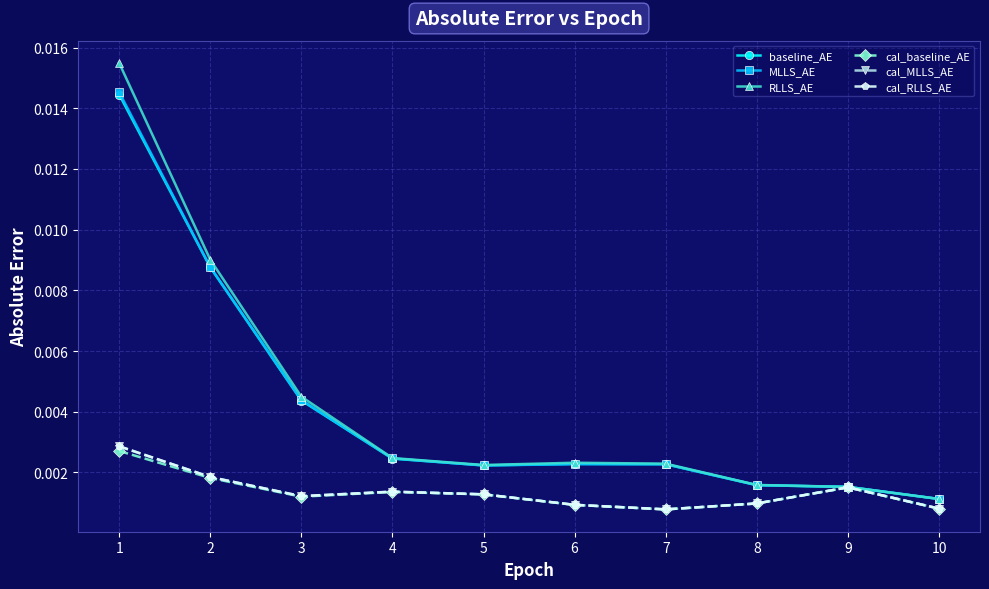

Between 1 and 4, which series saw the biggest shift?

RLLS_AE